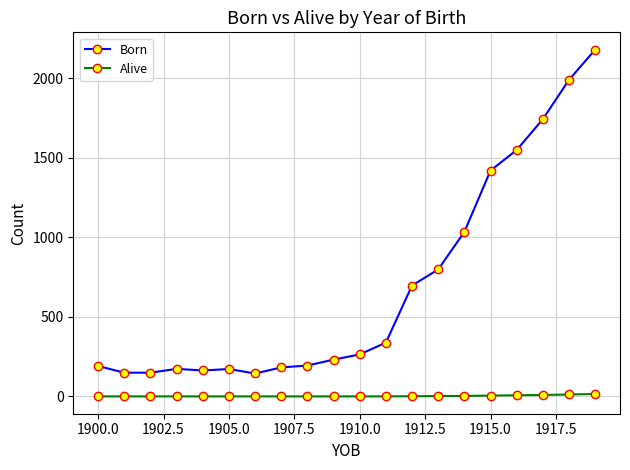

What is the average value of the Alive series?

3